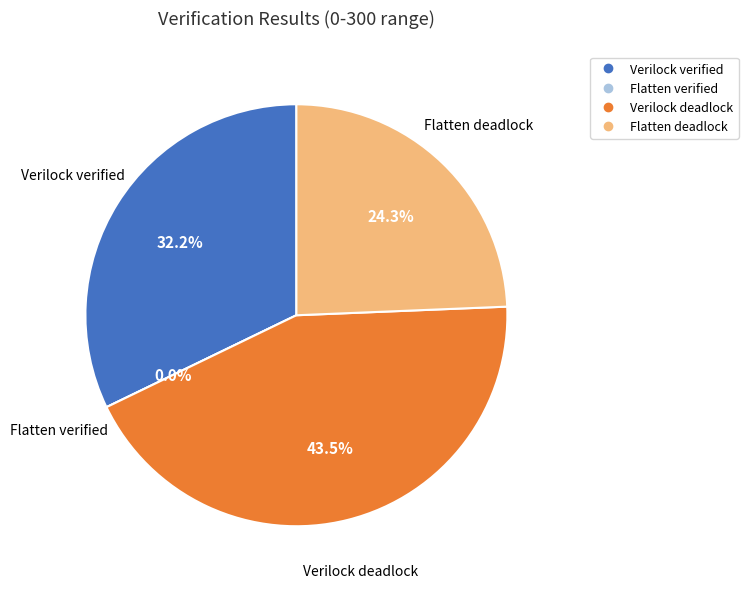

To the nearest percent, what is the difference between the largest and smallest slice percentages?

43%